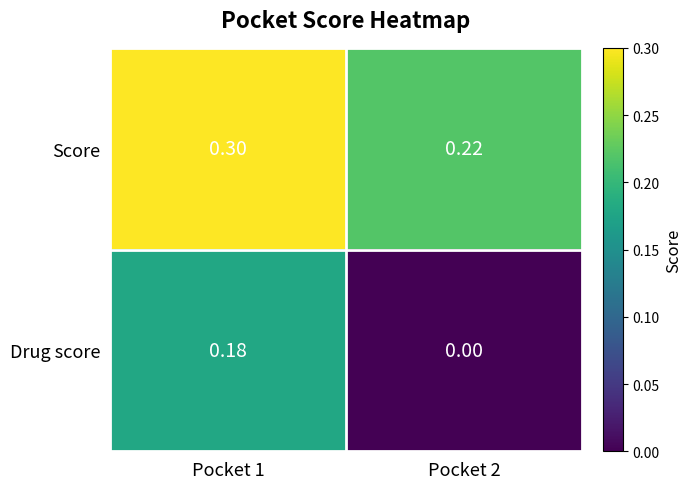

Rank the series by their maximum value, from lowest to highest.

Drug score, Score